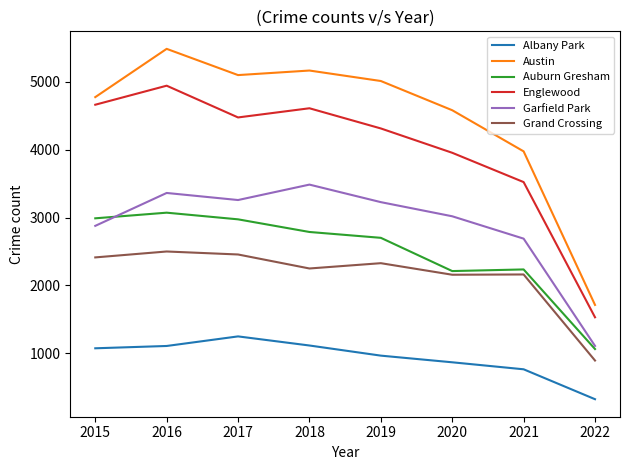

What is the difference between the maximum and minimum values in the Garfield Park series?

2373